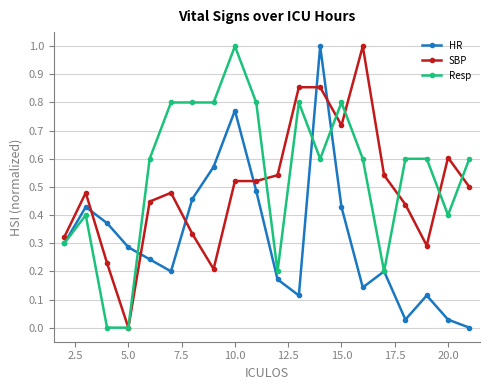

What is the maximum value for HR?

1.0